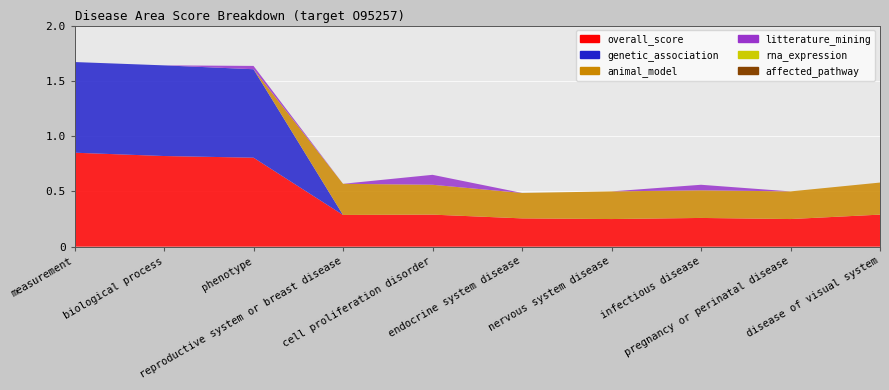

Reading left to right, what are all the values shown in this chart?

overall_score: 0.8	0.8	0.8	0.3	0.3	0.3	0.2	0.3	0.2	0.3
genetic_association: 0.8	0.8	0.8	0.0	0.0	0.0	0.0	0.0	0.0	0.0
animal_model: 0.0	0.0	0.0	0.3	0.3	0.2	0.2	0.2	0.2	0.3
litterature_mining: 0.0	0.0	0.0	0.0	0.1	0.0	0.0	0.1	0.0	0.0
rna_expression: 0.0	0.0	0.0	0.0	0.0	0.0	0.0	0.0	0.0	0.0
affected_pathway: 0.0	0.0	0.0	0.0	0.0	0.0	0.0	0.0	0.0	0.0